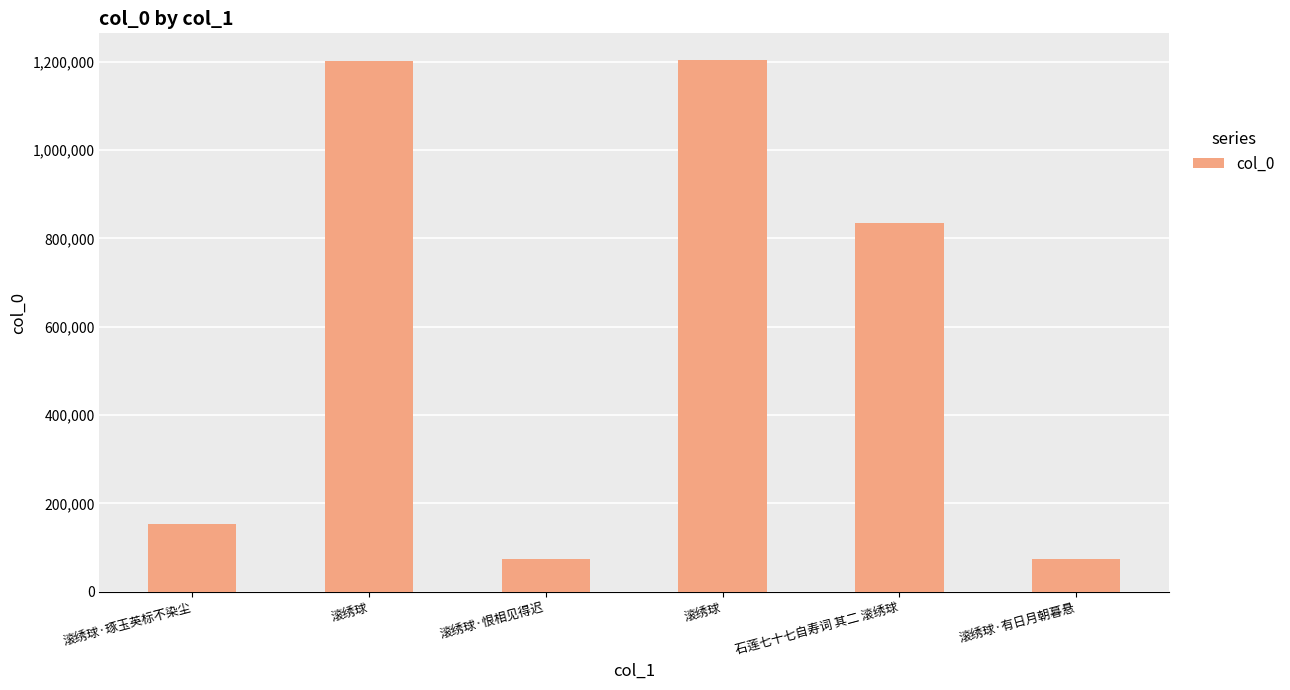

How many values are below 835825?

3